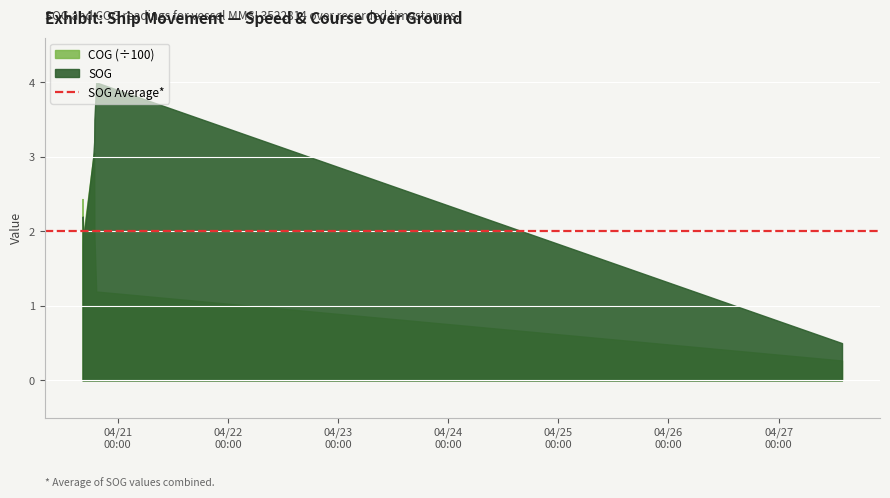

At how many categories does at least one series exceed 9?

11